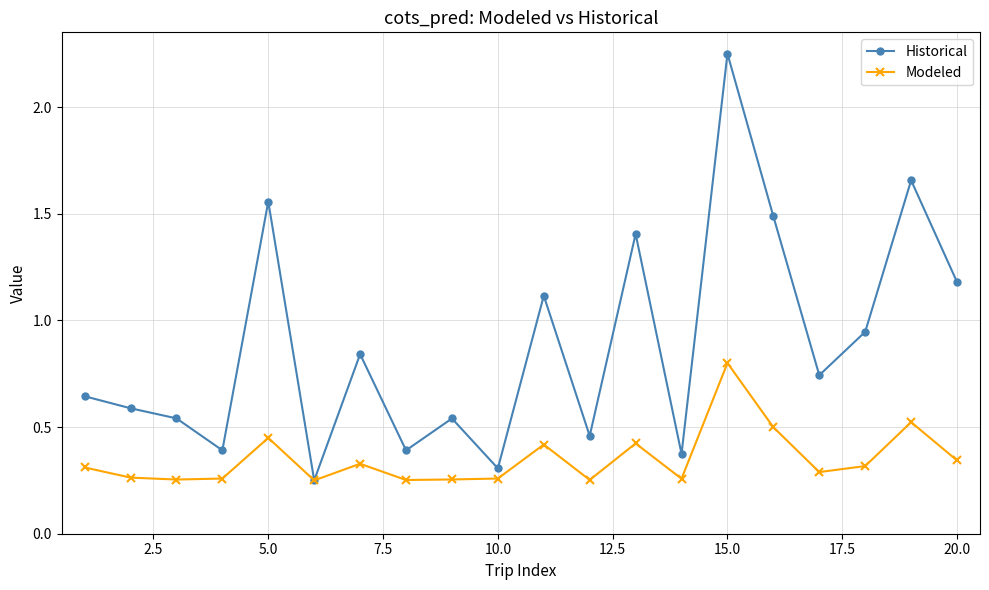

Which series has the widest spread of values?

Historical